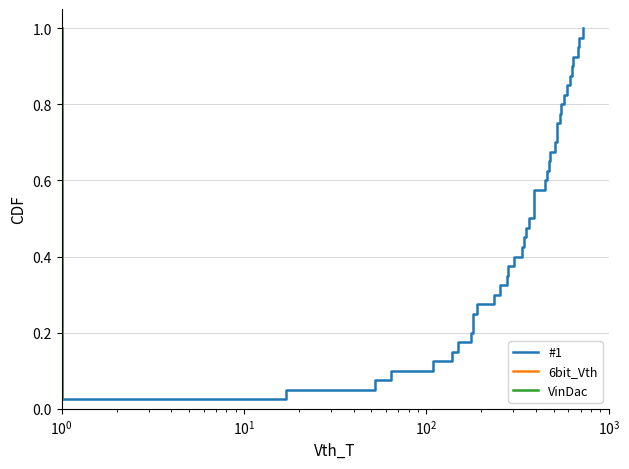

The VinDac series shows 0.3 at 37. True or false?

False